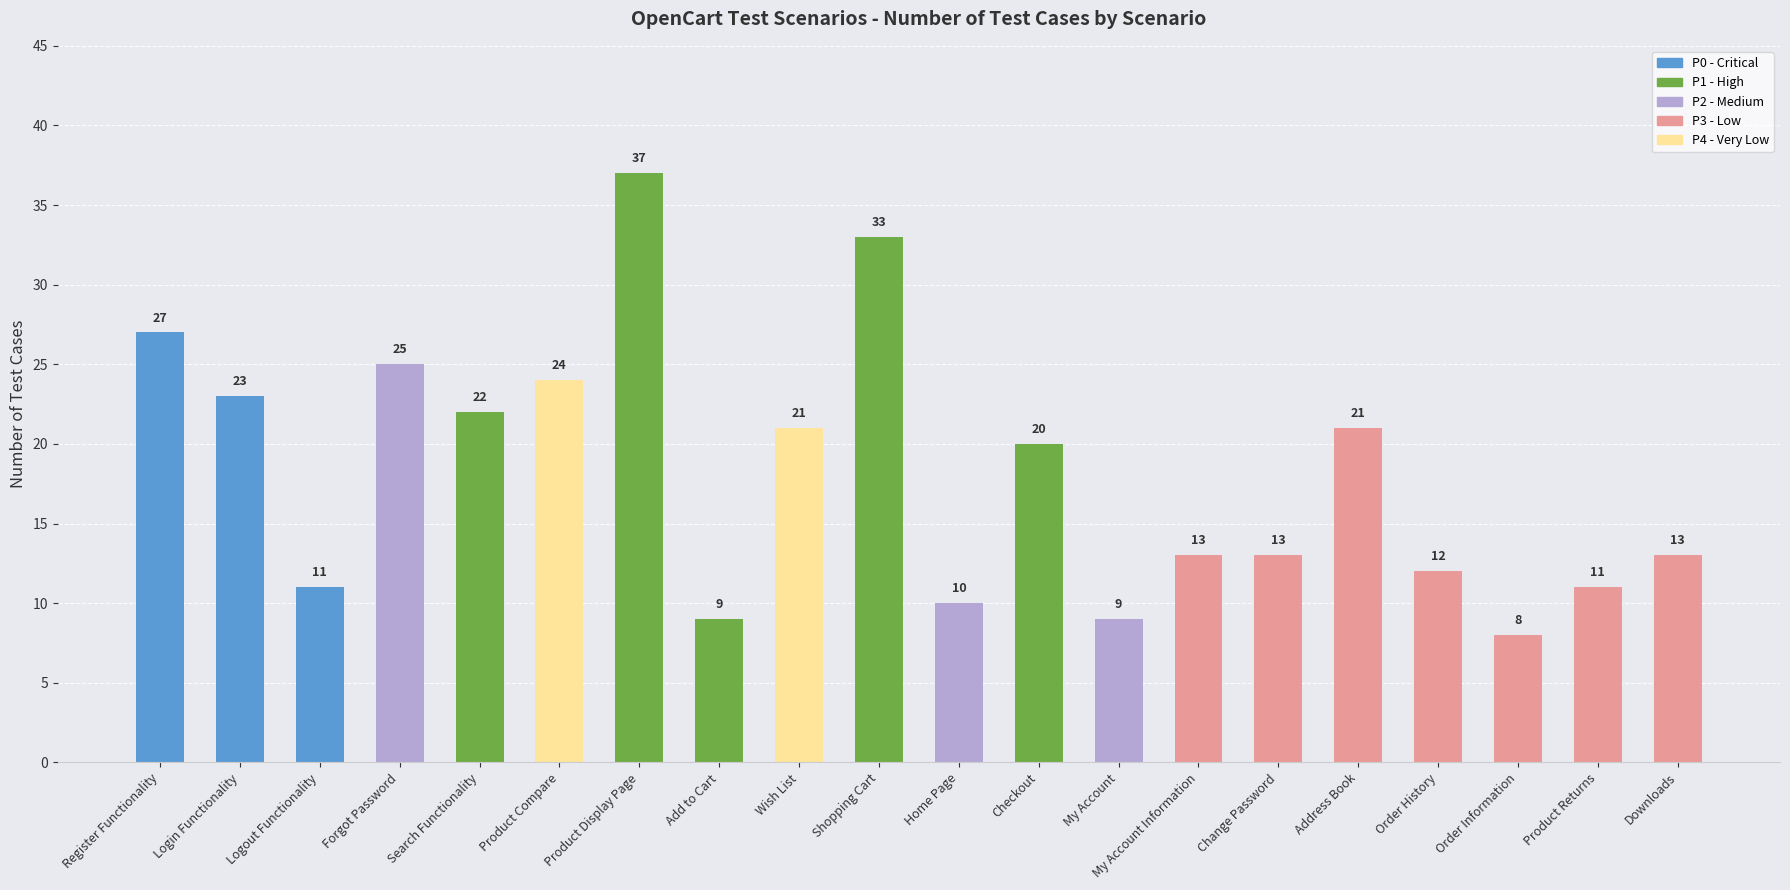

True or false: the data shows 13 at Search Functionality.

False